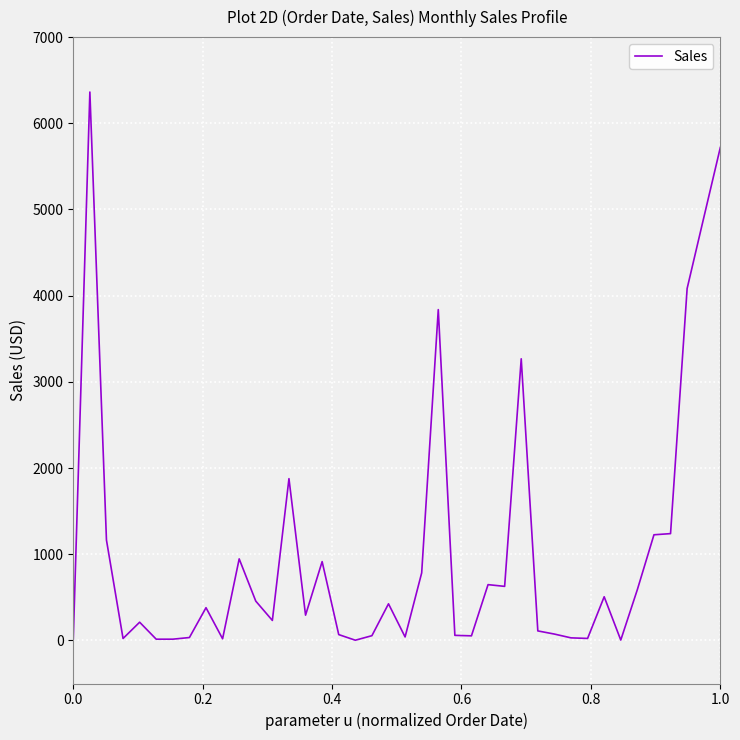

What is the greatest value displayed?

6362.9